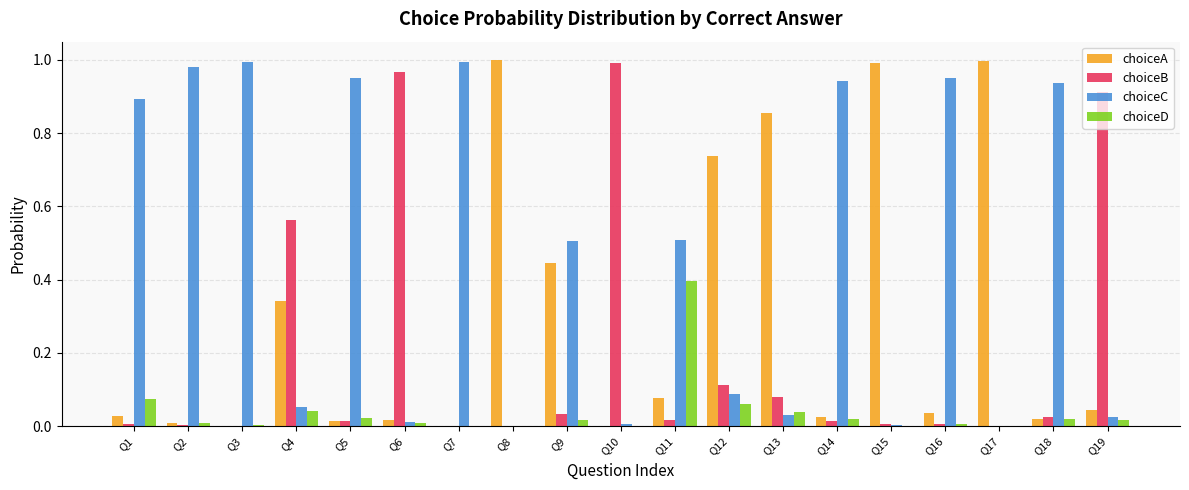

What is the sum of all choiceC values?

8.9